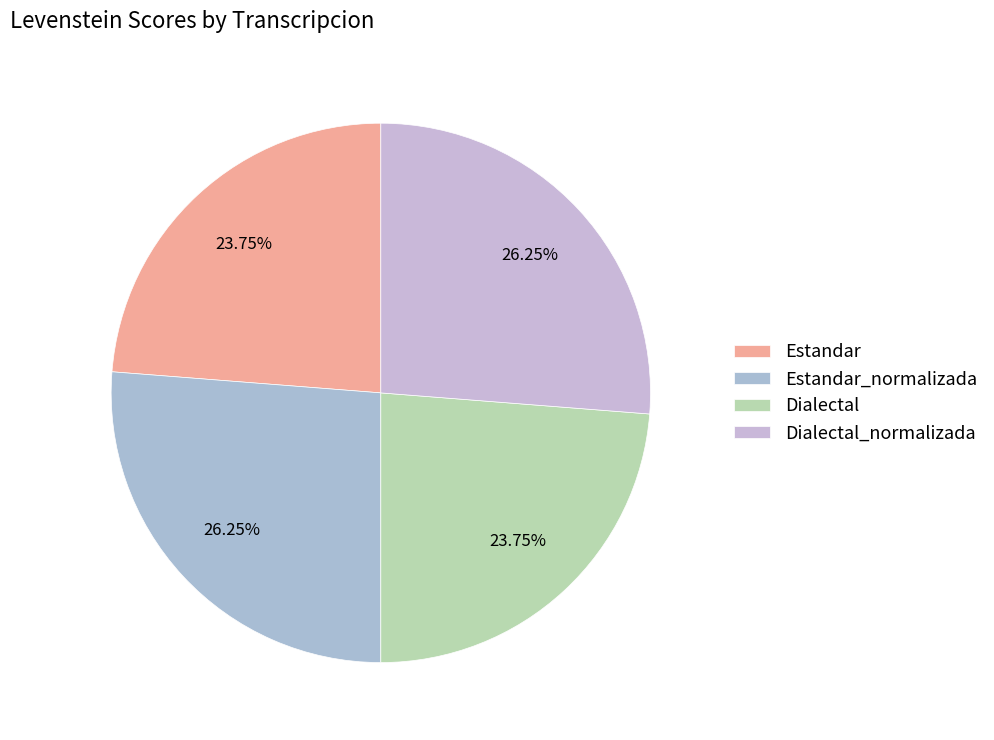

To the nearest percent, what portion does Estandar_normalizada represent?

26%